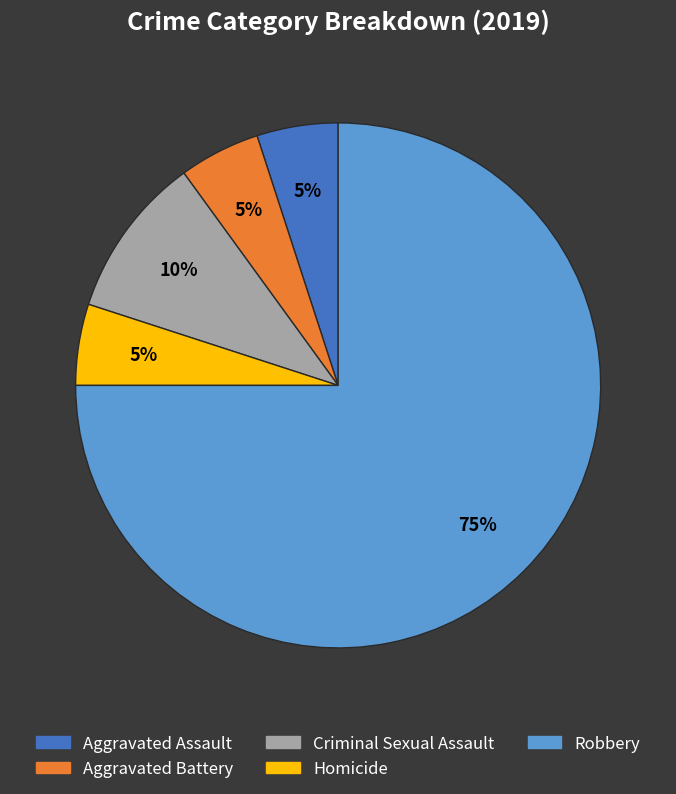

Which slice is the largest?

Robbery